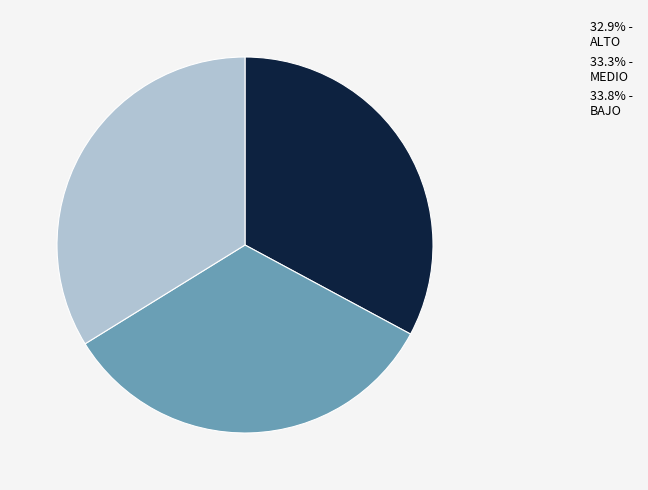

What is the ratio of the value at 32.9% - ALTO to the value at 33.8% - BAJO?

1.0